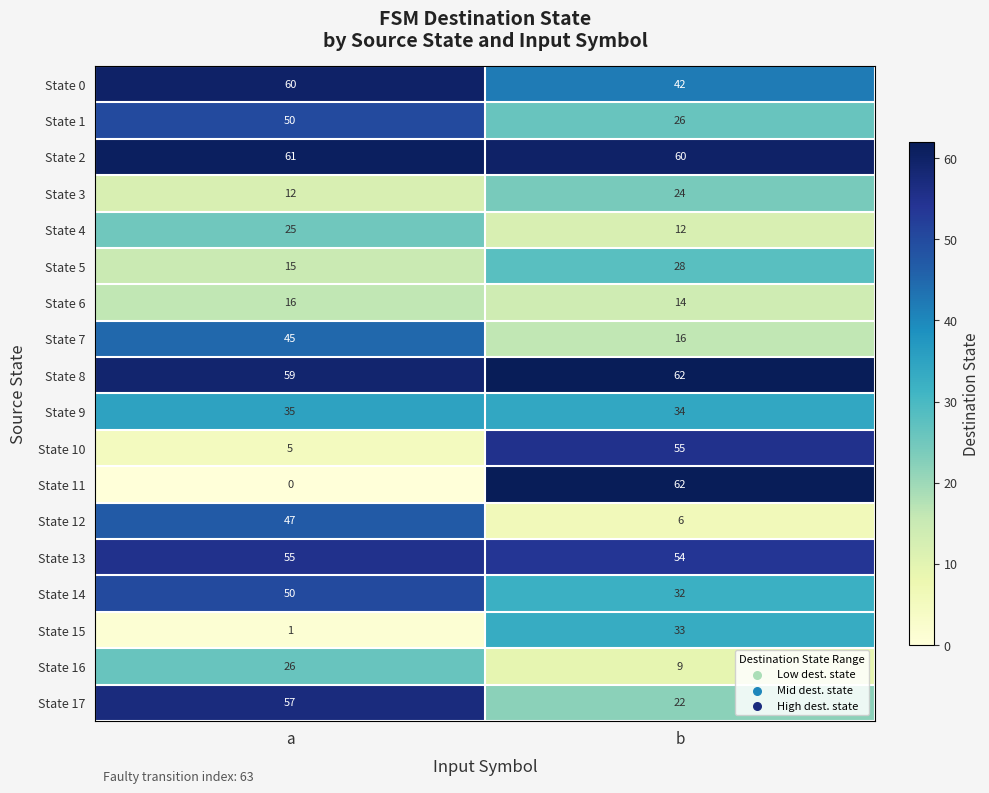

At which category is the sum across all series the highest?

a